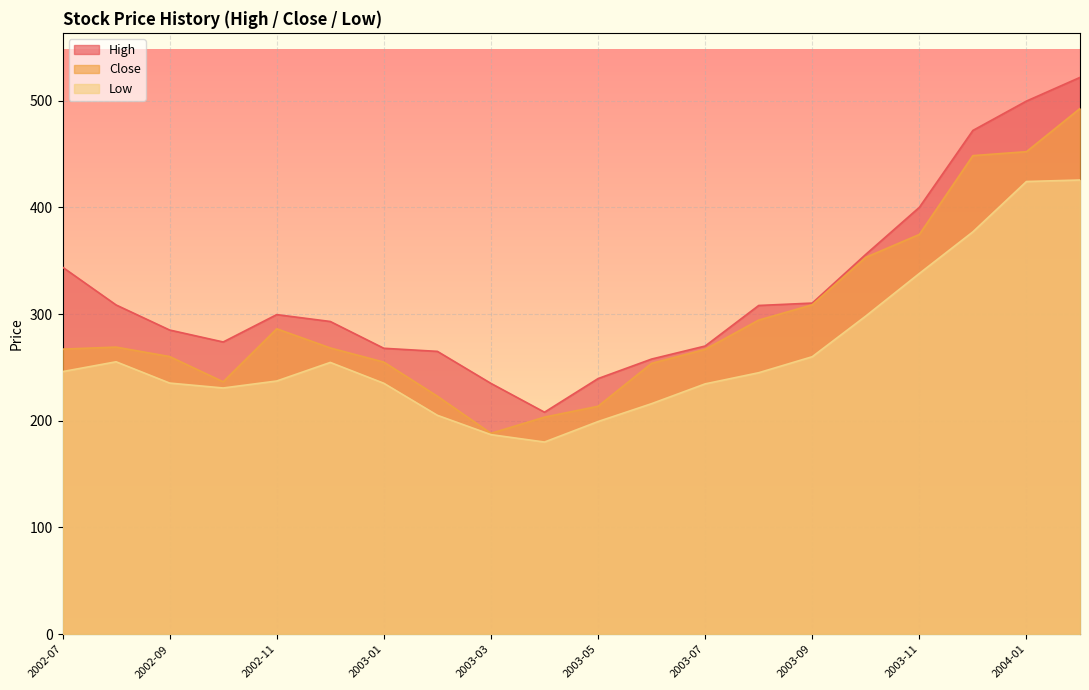

At which label is Low closest to 302?

2003-10